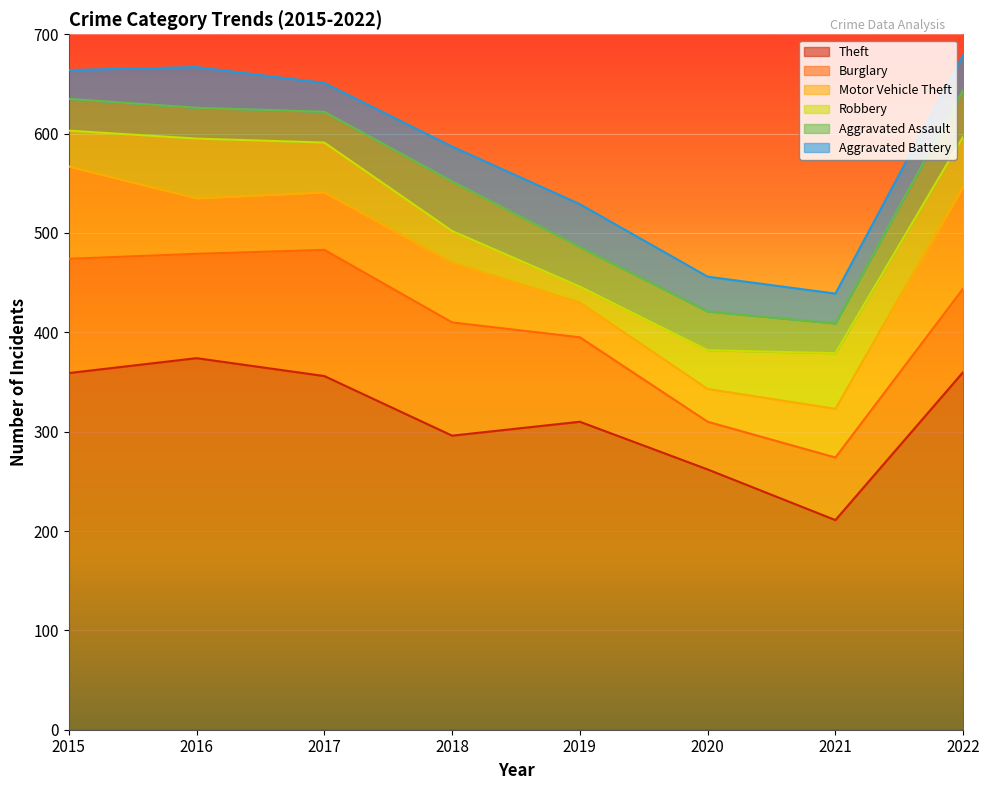

True or false: Burglary and Robbery intersect in this chart.

False